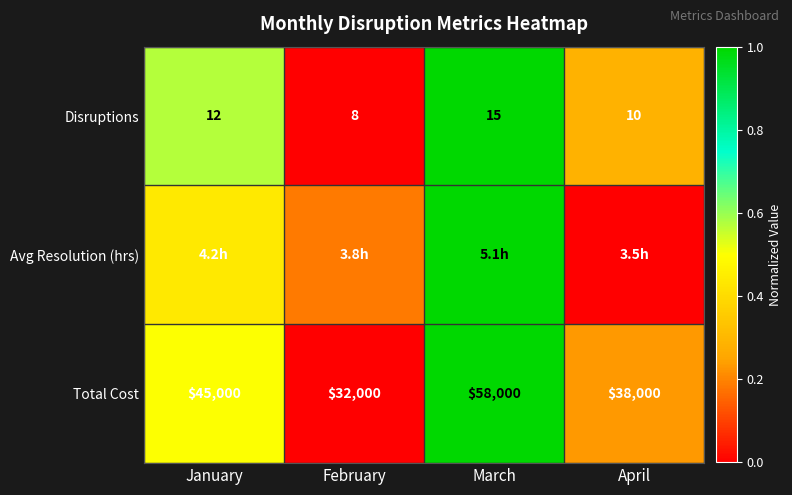

Is the value of Disruptions at February greater than the value of Total Cost at February?

No